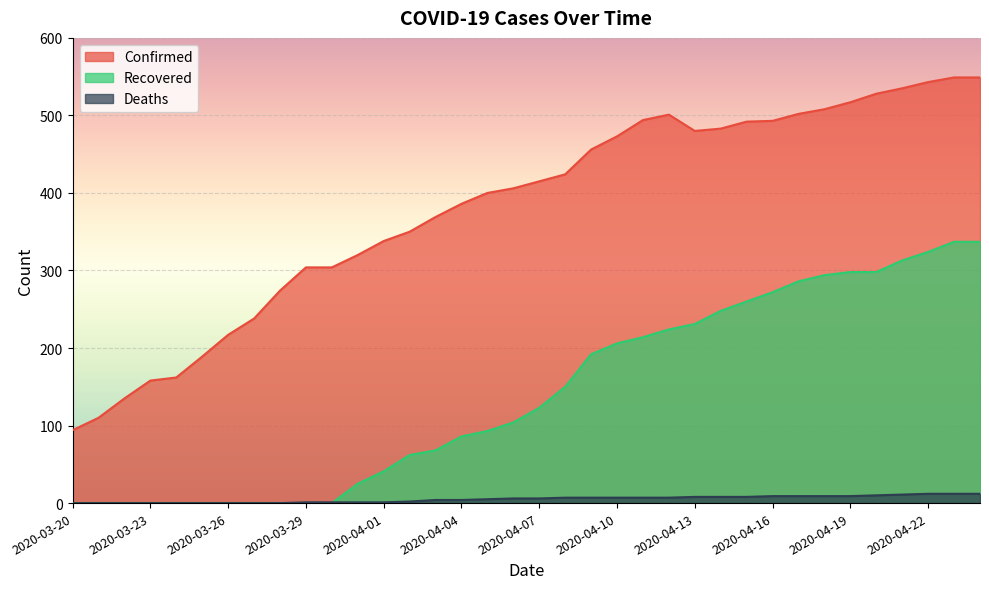

True or false: Confirmed and Deaths intersect in this chart.

False